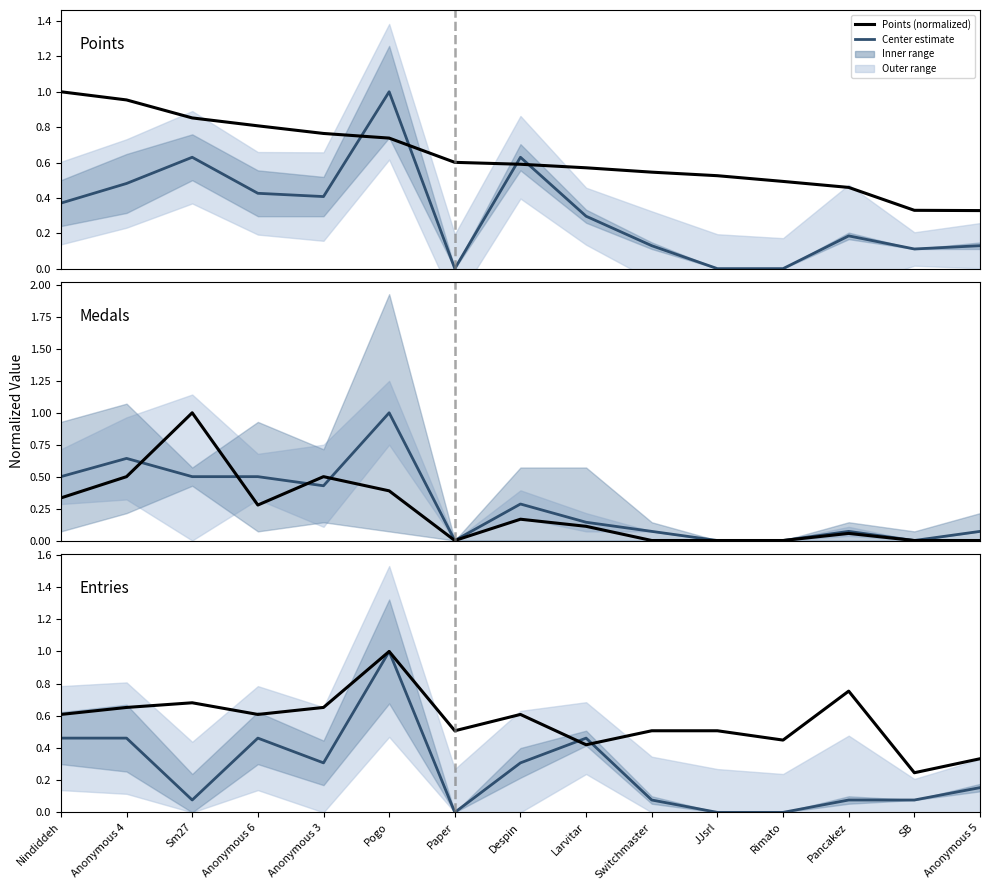

Reading left to right, extract all data points from this chart.

Center estimate: Nindiddeh=0.5	Anonymous 4=0.5	Sm27=0.1	Anonymous 6=0.5	Anonymous 3=0.3	Pogo=1.0	Paper=0.0	Despin=0.3	Larvitar=0.5	Switchmaster=0.1	JJsrl=0.0	Rimato=0.0	Pancakez=0.1	SB=0.1	Anonymous 5=0.2
Points (normalized): Nindiddeh=0.6	Anonymous 4=0.7	Sm27=0.7	Anonymous 6=0.6	Anonymous 3=0.7	Pogo=1.0	Paper=0.5	Despin=0.6	Larvitar=0.4	Switchmaster=0.5	JJsrl=0.5	Rimato=0.4	Pancakez=0.8	SB=0.2	Anonymous 5=0.3